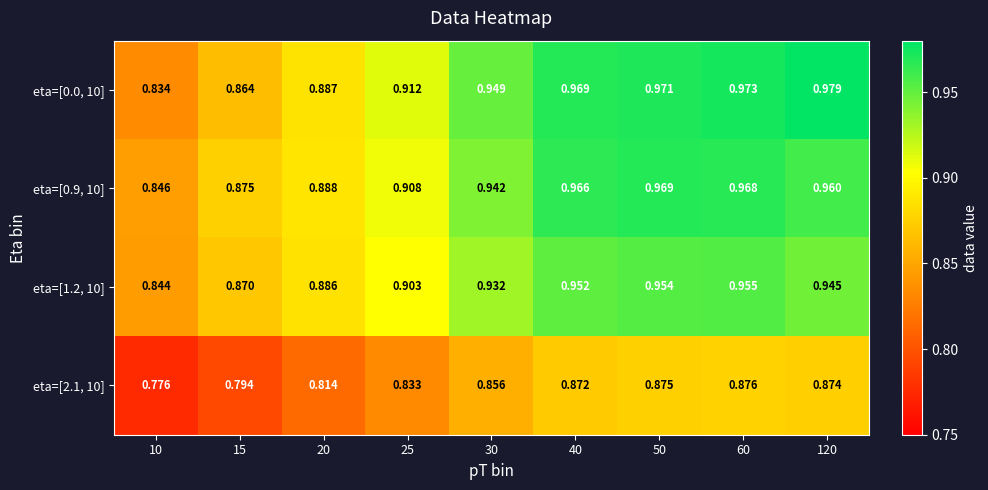

Is the value of eta=[0.9, 10] at 40 greater than the value of eta=[1.2, 10] at 50?

Yes